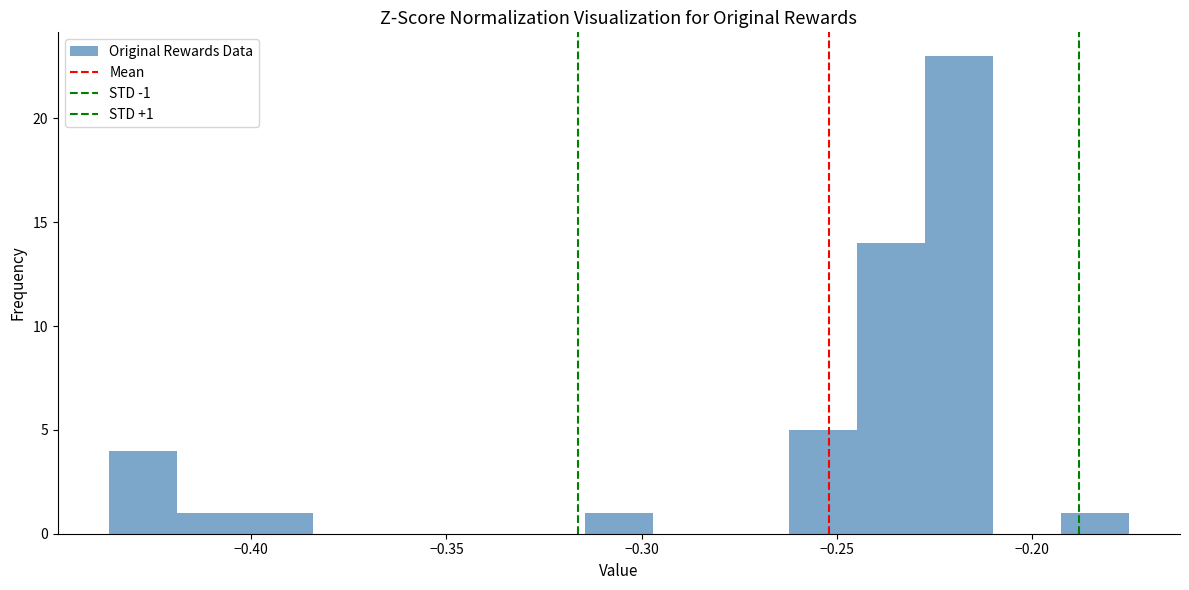

Around what value on the x-axis is the tallest bar? Give the approximate position of its centre, as read against the axis.

-0.220